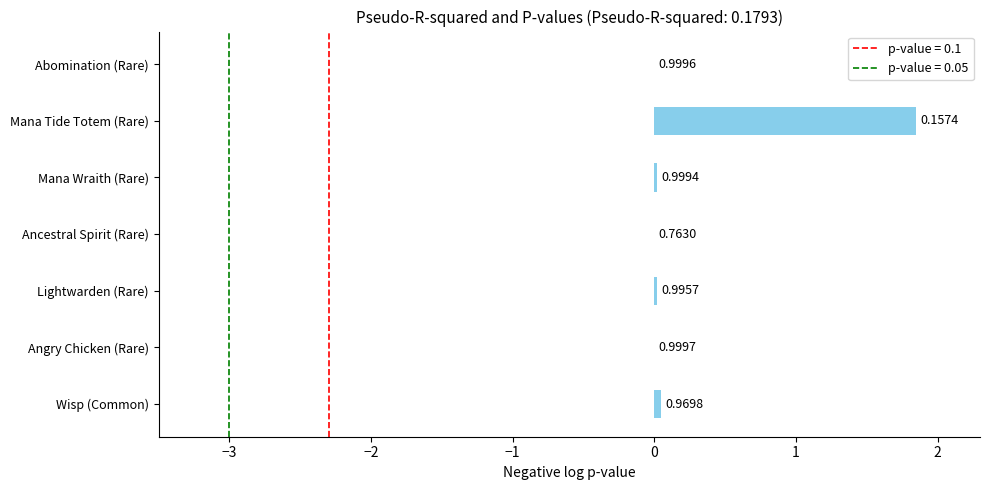

What is the difference between the second highest and second lowest values?

0.1